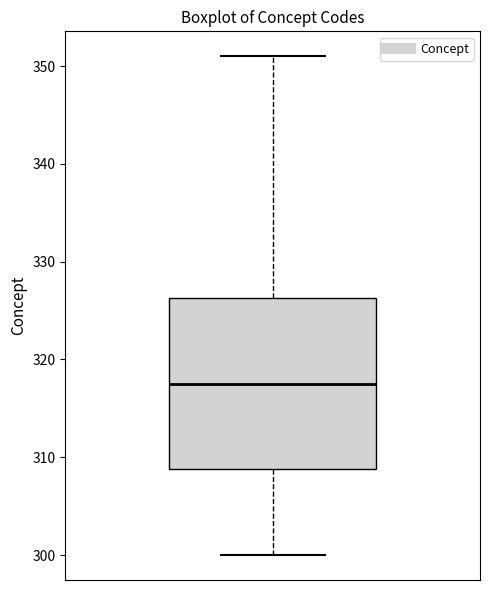

Transcribe this box plot: give where the median line is, the range the box spans, and where the two whiskers end, as read against the y-axis. The values are not printed on the chart, so give them approximately, as read against the axis.

median 318, box 309 to 326, whiskers 300 to 351